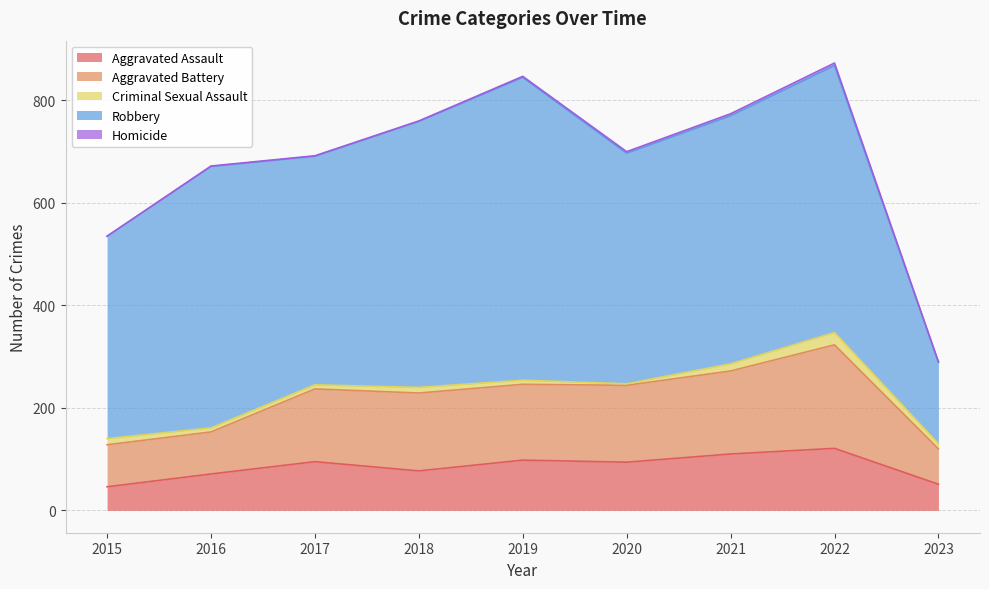

The value of Criminal Sexual Assault at 2015 is 12. True or false?

True